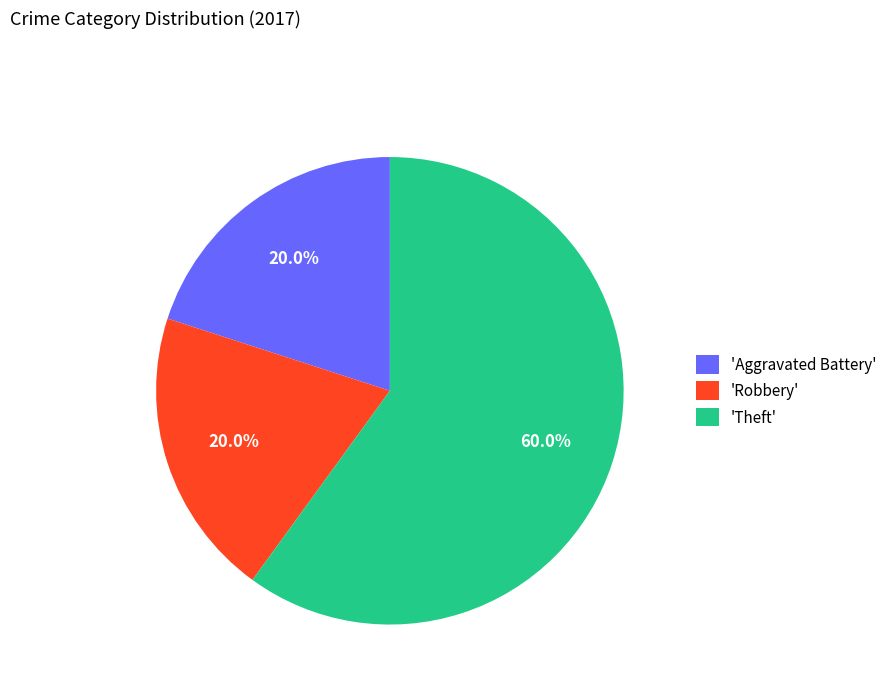

To the nearest percent, what is the difference between the largest and smallest slice percentages?

40%